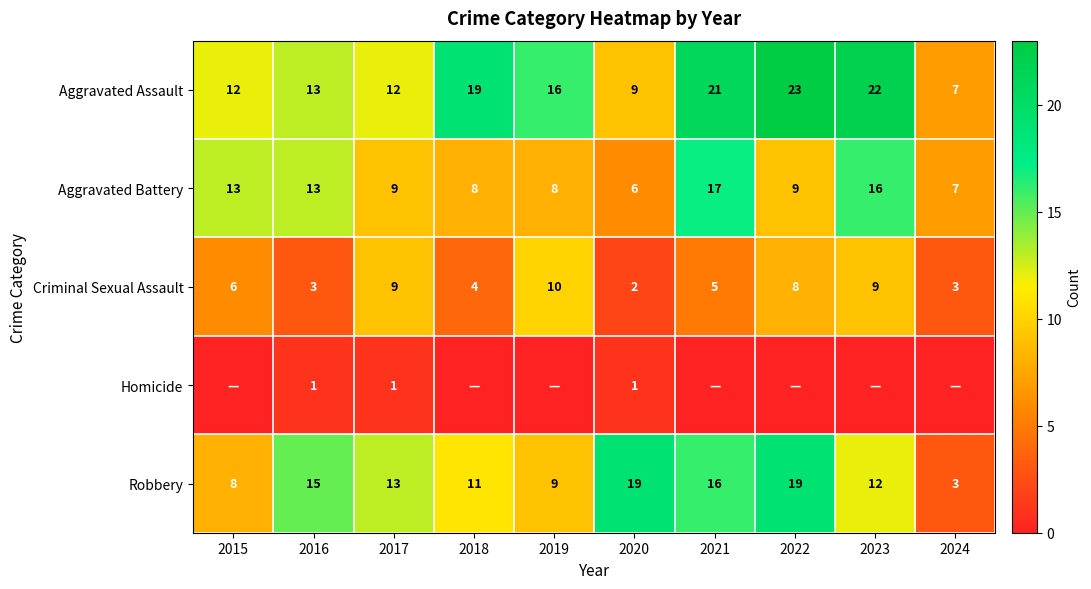

What is the spread (max minus min) of values at 2017?

12